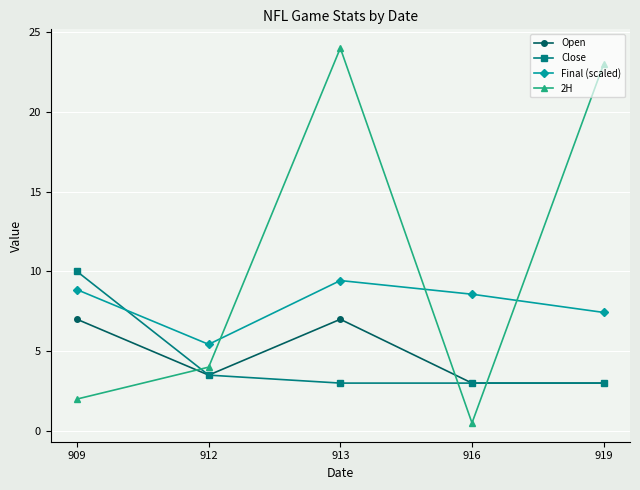

What is the spread (max minus min) of values at 913?

21.0